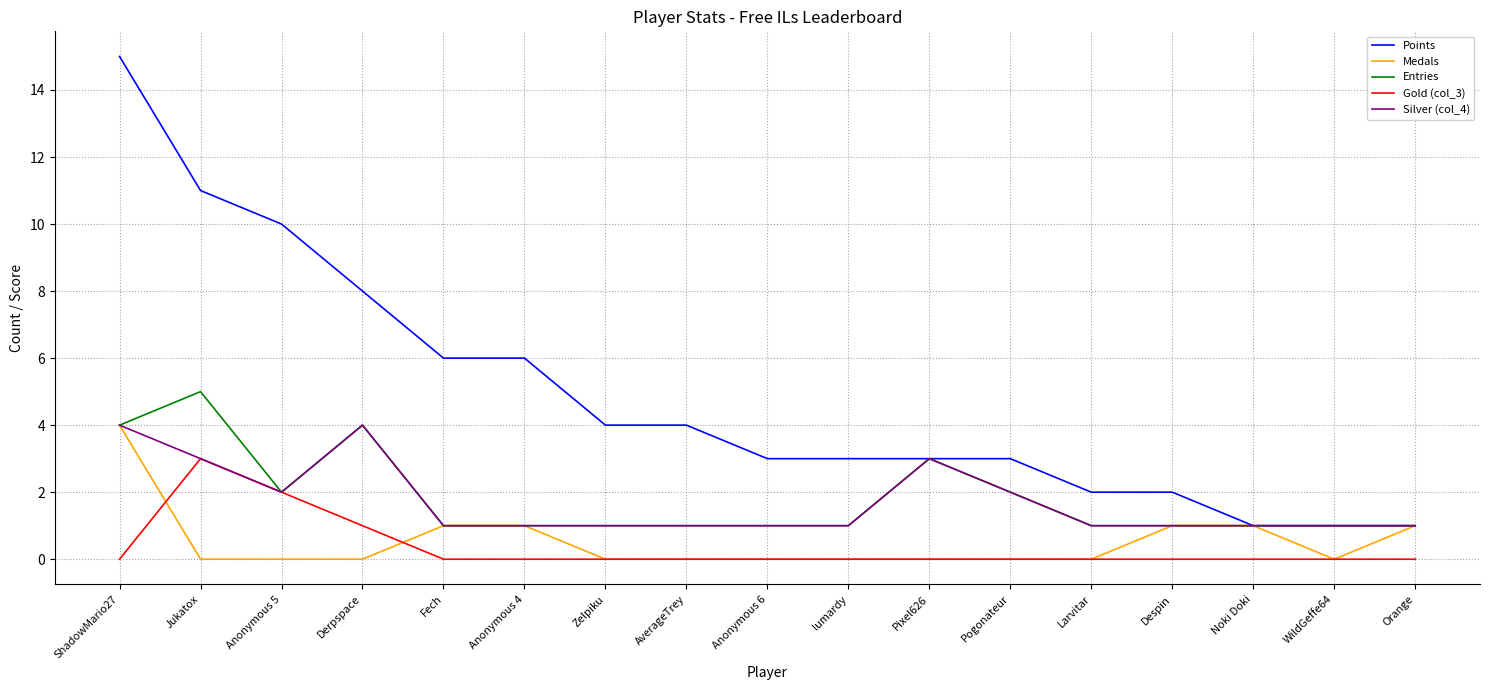

Between lumardy and Noki Doki, which series saw the biggest shift?

Points